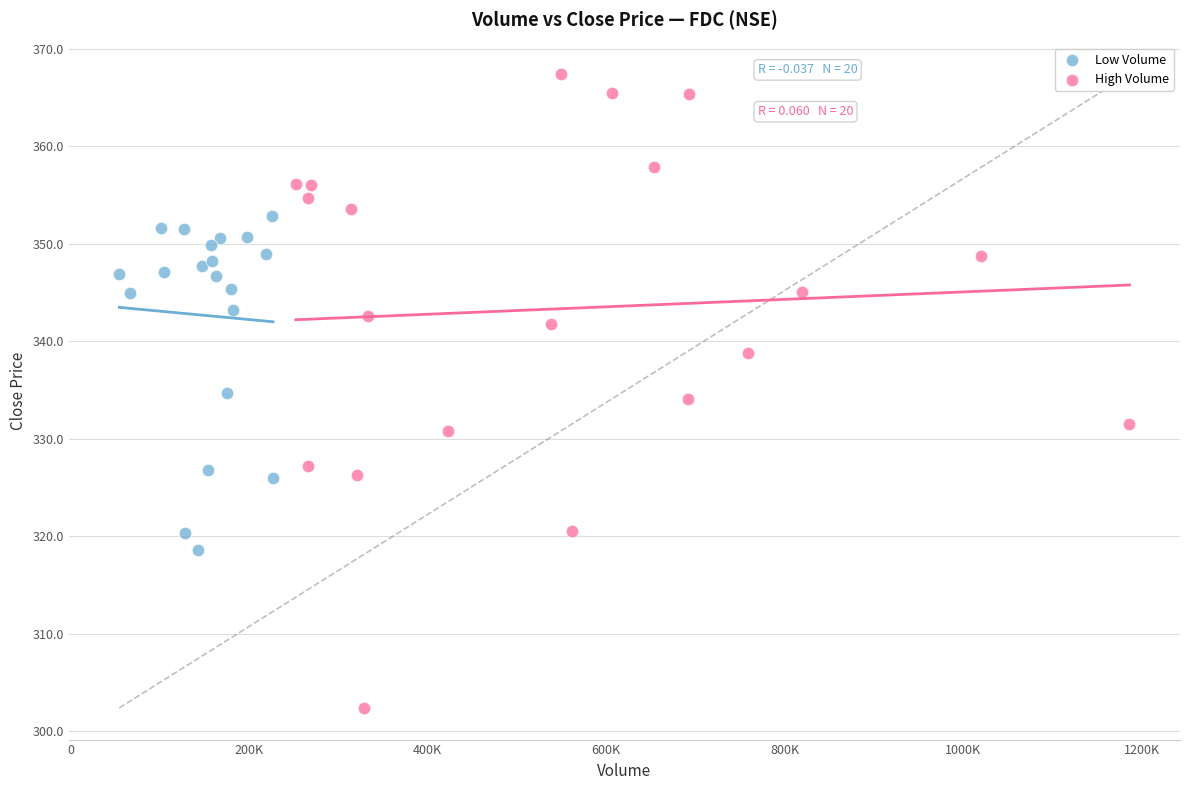

Which series contains the lowest Y value?

High Volume